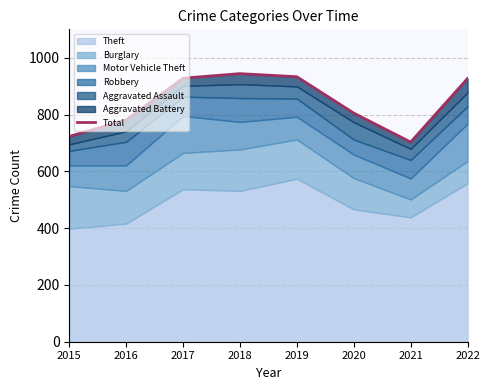

At which label does the data first exceed 927?

2017